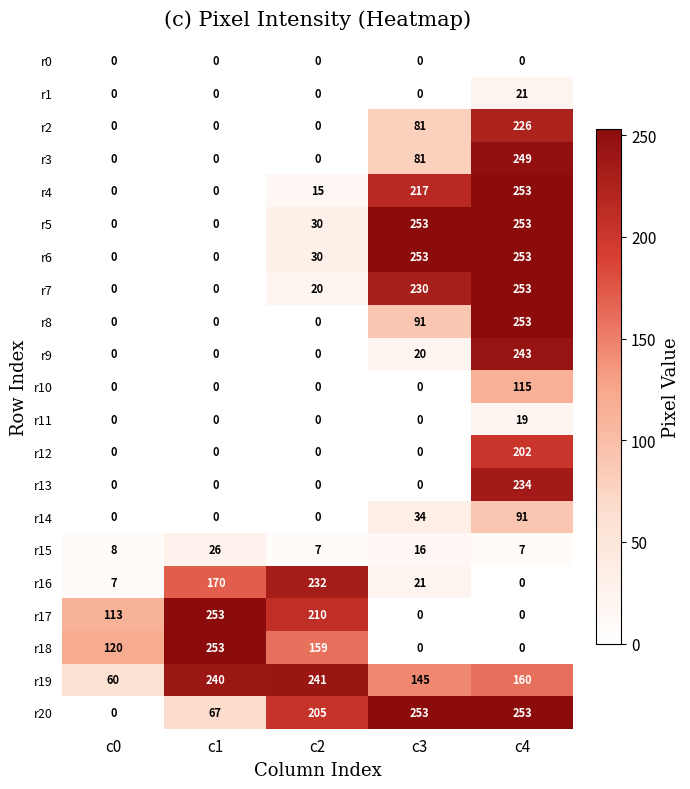

List the labels in order of r19 value, smallest first.

c0, c3, c4, c1, c2